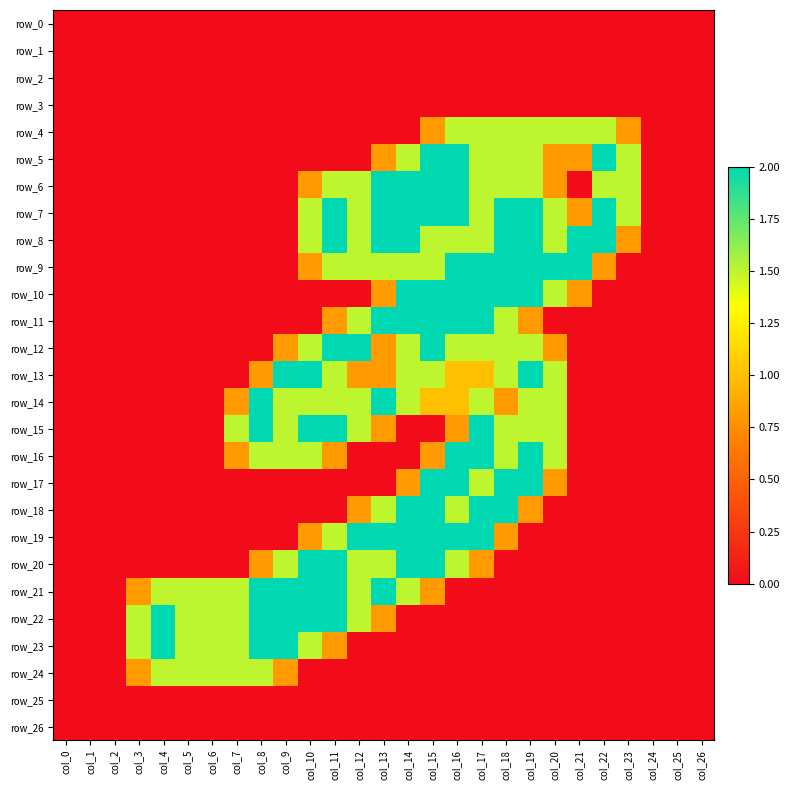

Which category has the lowest value in the row_23 series?

col_0